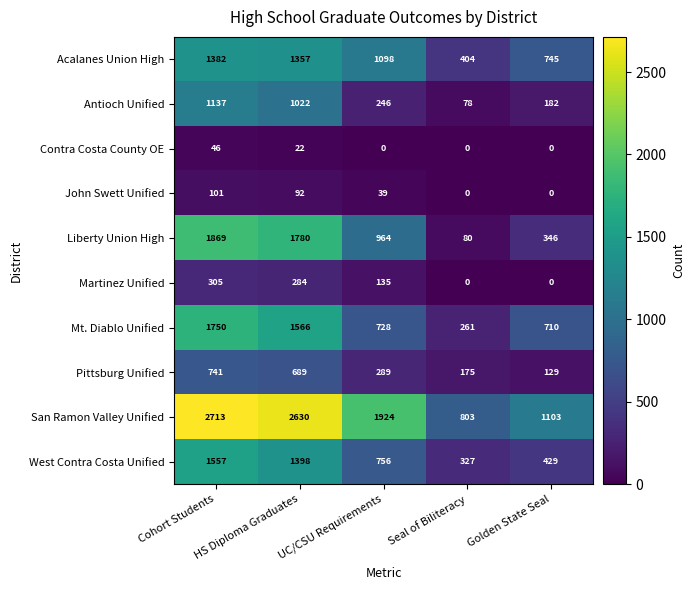

At which category is the sum across all series the highest?

Cohort Students